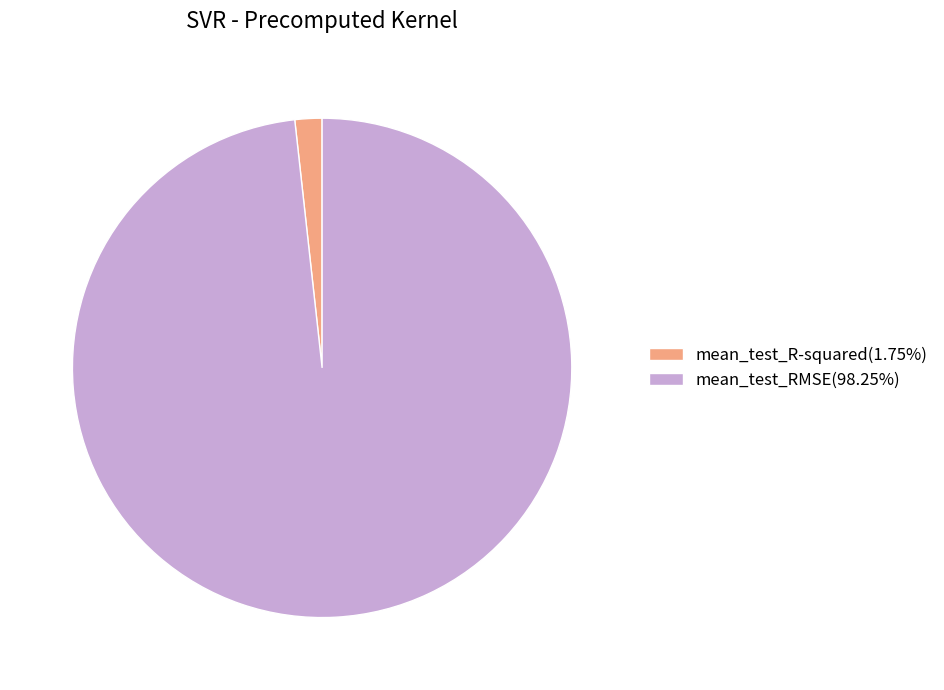

How many segments does this pie chart have?

2